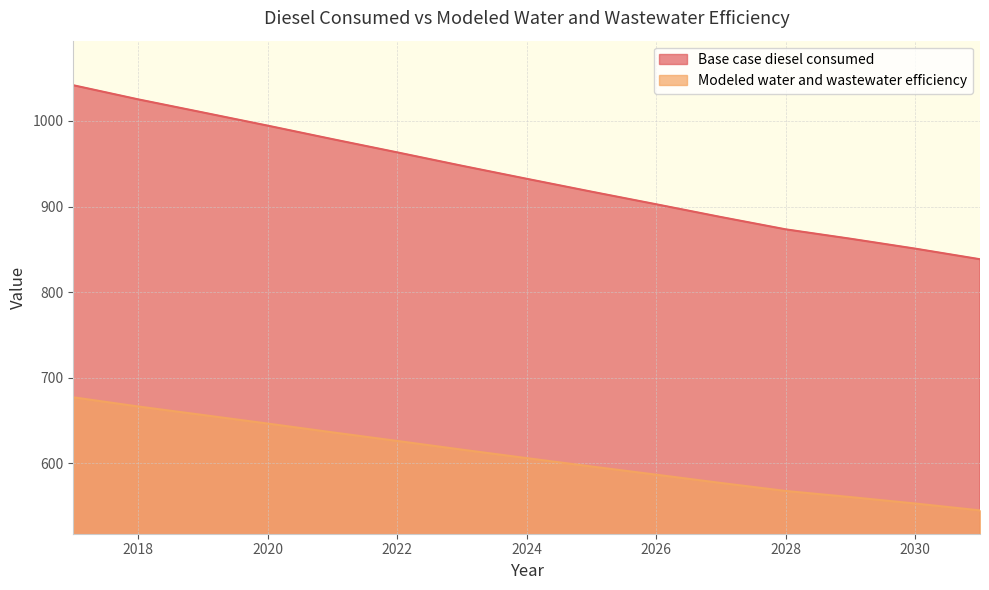

Reading left to right, extract all data points from this chart.

Base case diesel consumed: 2017=1041.7	2018=1025.2	2019=1009.9	2020=994.5	2021=978.7	2022=963.3	2023=947.6	2024=932.4	2025=917.4	2026=902.6	2027=887.7	2028=873.3	2029=862.3	2030=850.8	2031=838.4
Modeled water and wastewater efficiency: 2017=677.1	2018=666.4	2019=656.4	2020=646.4	2021=636.2	2022=626.1	2023=615.9	2024=606.1	2025=596.3	2026=586.7	2027=577.0	2028=567.7	2029=560.5	2030=553.0	2031=545.0